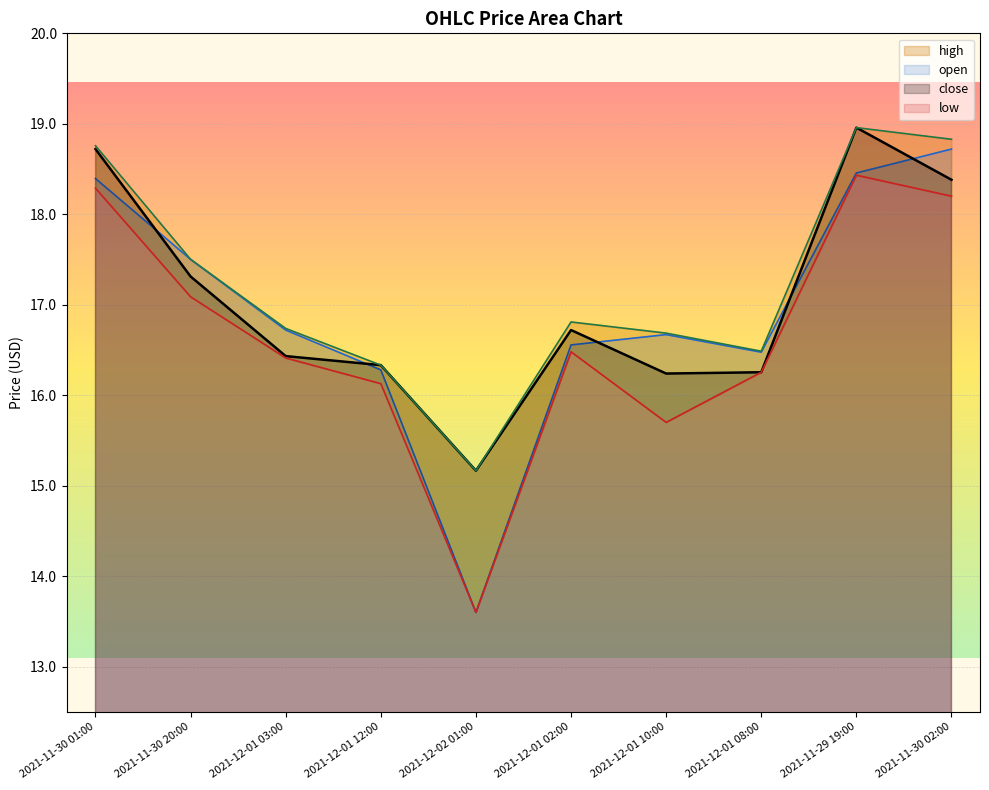

Where is open nearest to the value 16?

2021-12-01 12:00